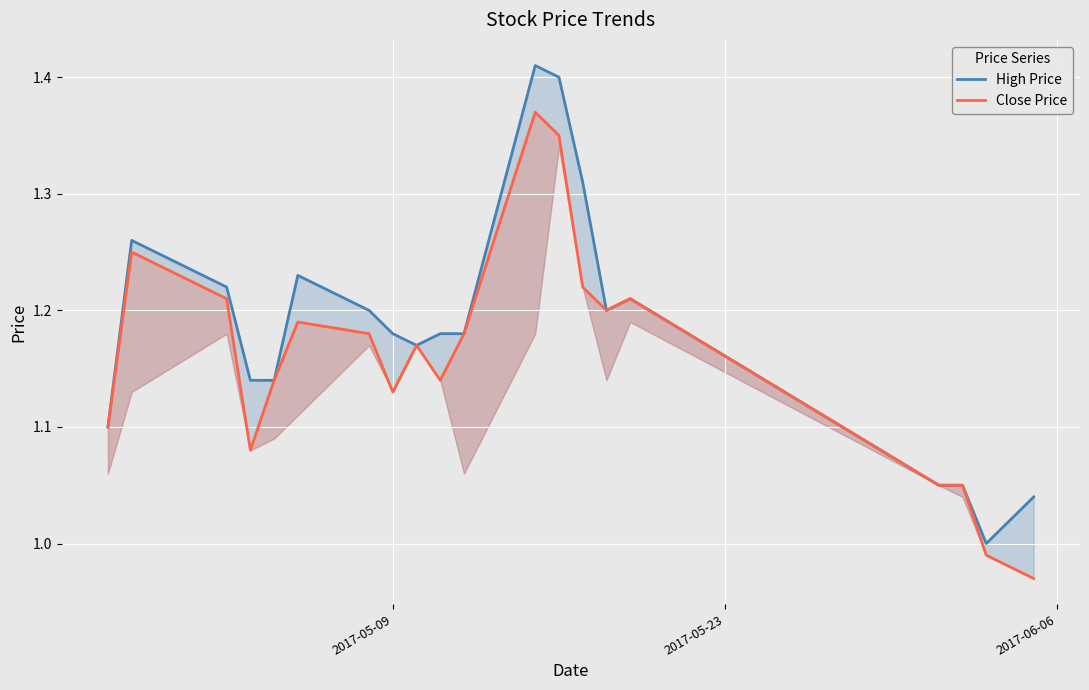

Reading right to left, what are all the values shown in this chart?

High Price: 1.0	1.0	1.1	1.1	1.2	1.2	1.3	1.4	1.4	1.2	1.2	1.2	1.2	1.2	1.2	1.1	1.1	1.2	1.3	1.1
Close Price: 1.0	1.0	1.1	1.1	1.2	1.2	1.2	1.4	1.4	1.2	1.1	1.2	1.1	1.2	1.2	1.1	1.1	1.2	1.2	1.1